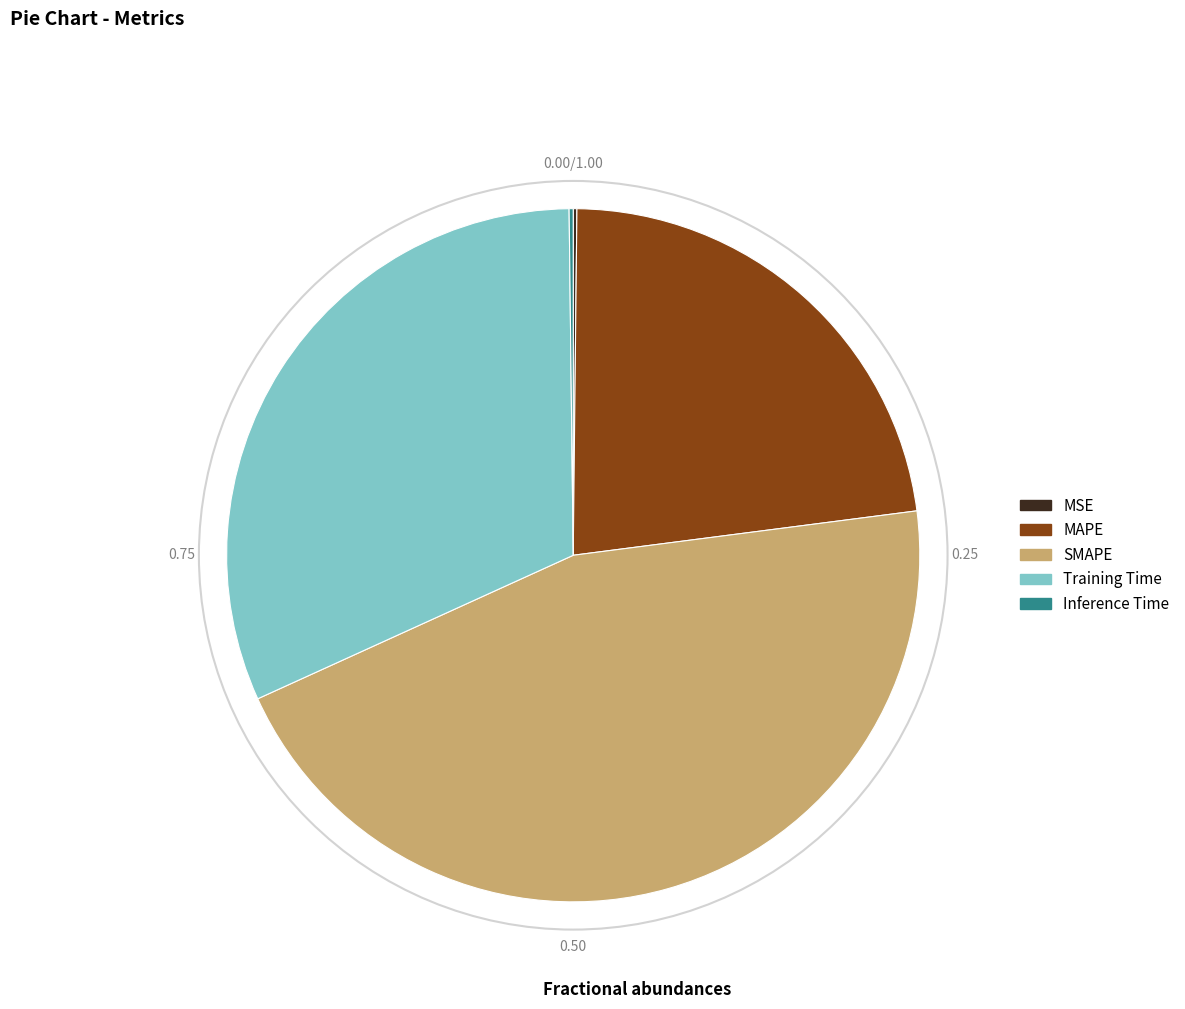

Which slice is the largest?

SMAPE